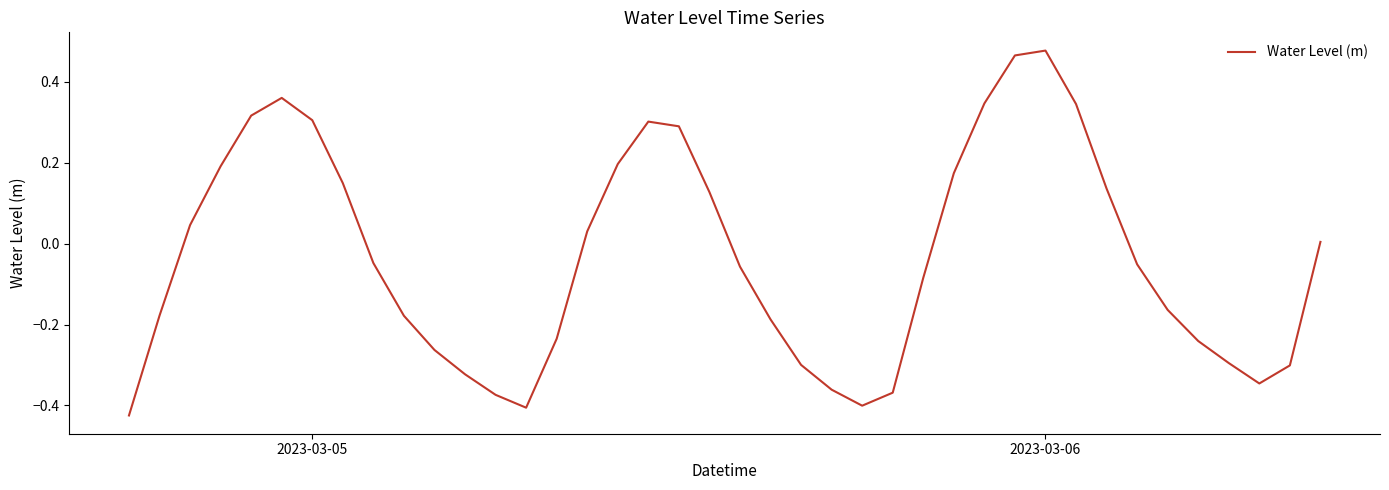

What is the difference between the maximum and minimum values?

0.9